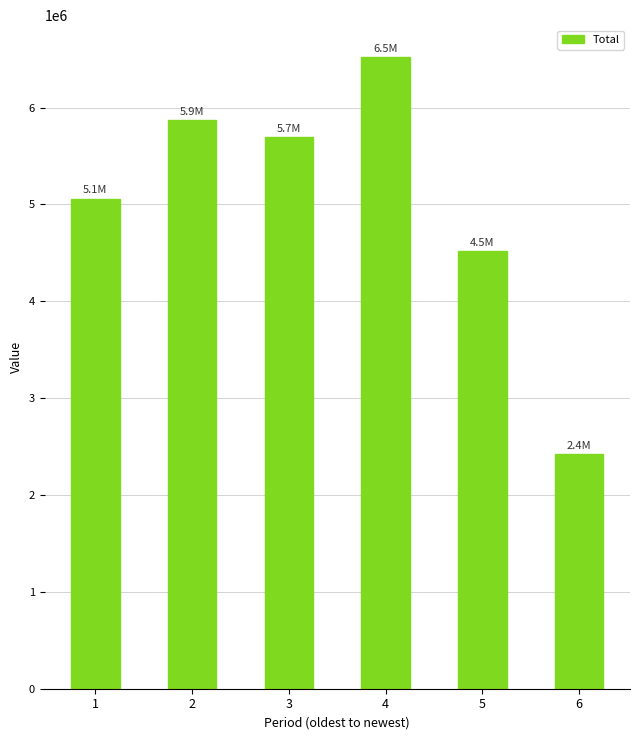

Reading left to right, extract all data points from this chart.

5060070.0	5868927.7	5694040.0	6524389.6	4518756.5	2422342.0